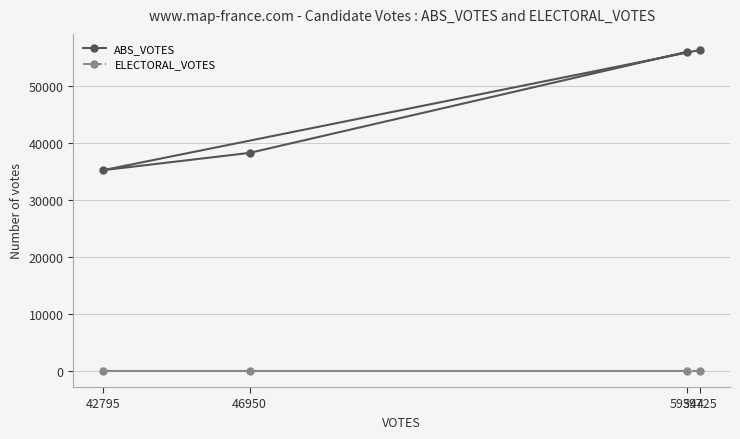

What is the maximum value for ABS_VOTES?

56361